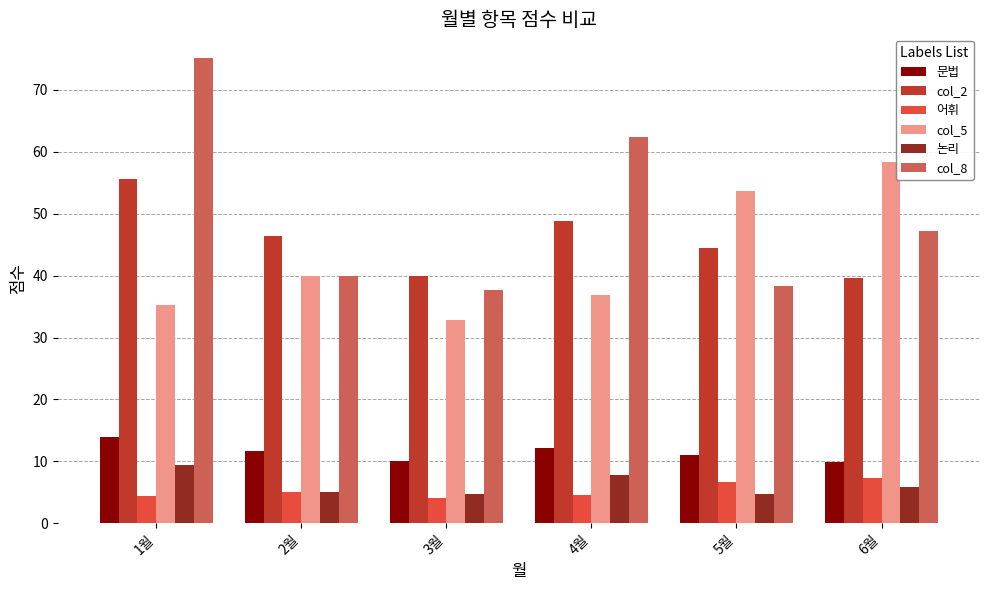

Which category has the highest value in the col_5 series?

6월